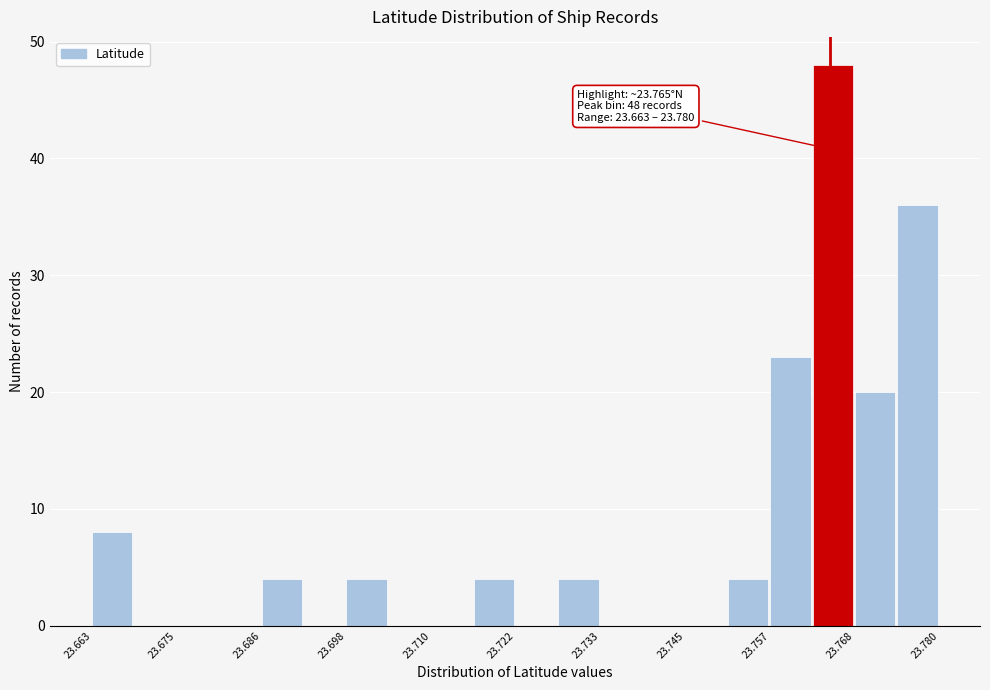

Read against the x-axis, roughly where is the centre of the tallest bar?

23.766